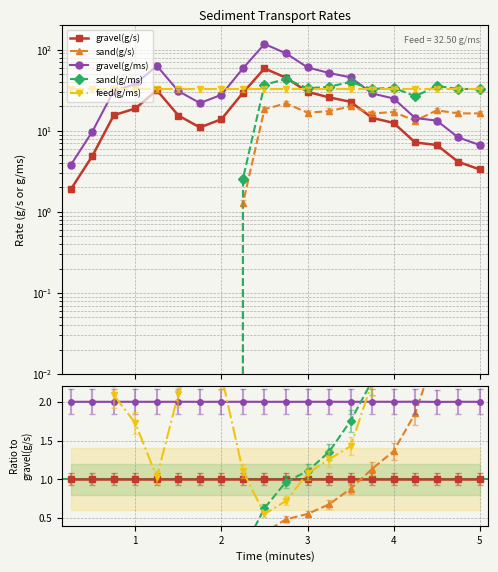

Which series ends up on top after the final intersection of sand(g/ms) and gravel(g/s)?

sand(g/ms)